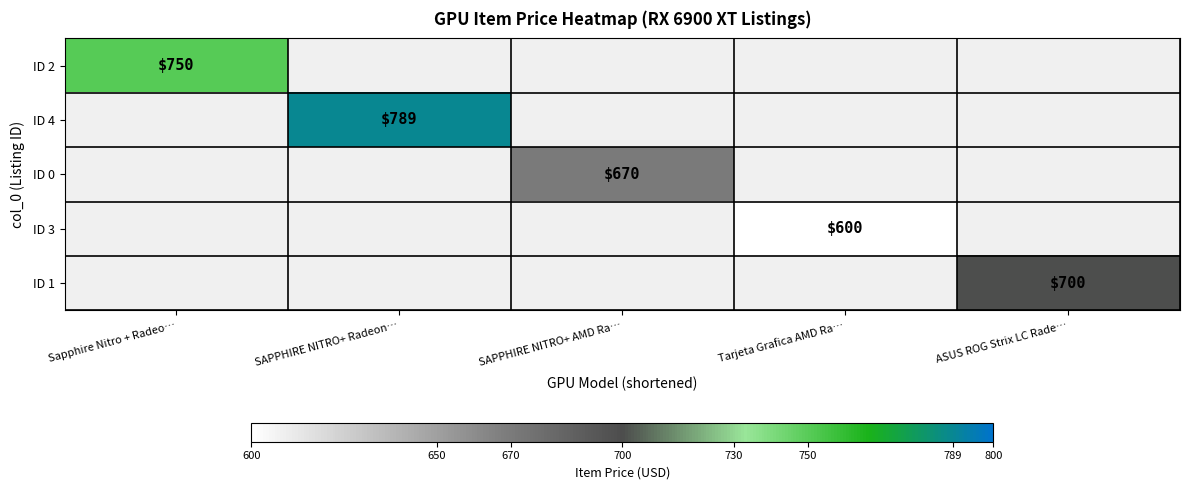

Is it true that ID 3 equals 600 at Tarjeta Grafica AMD Ra…?

True